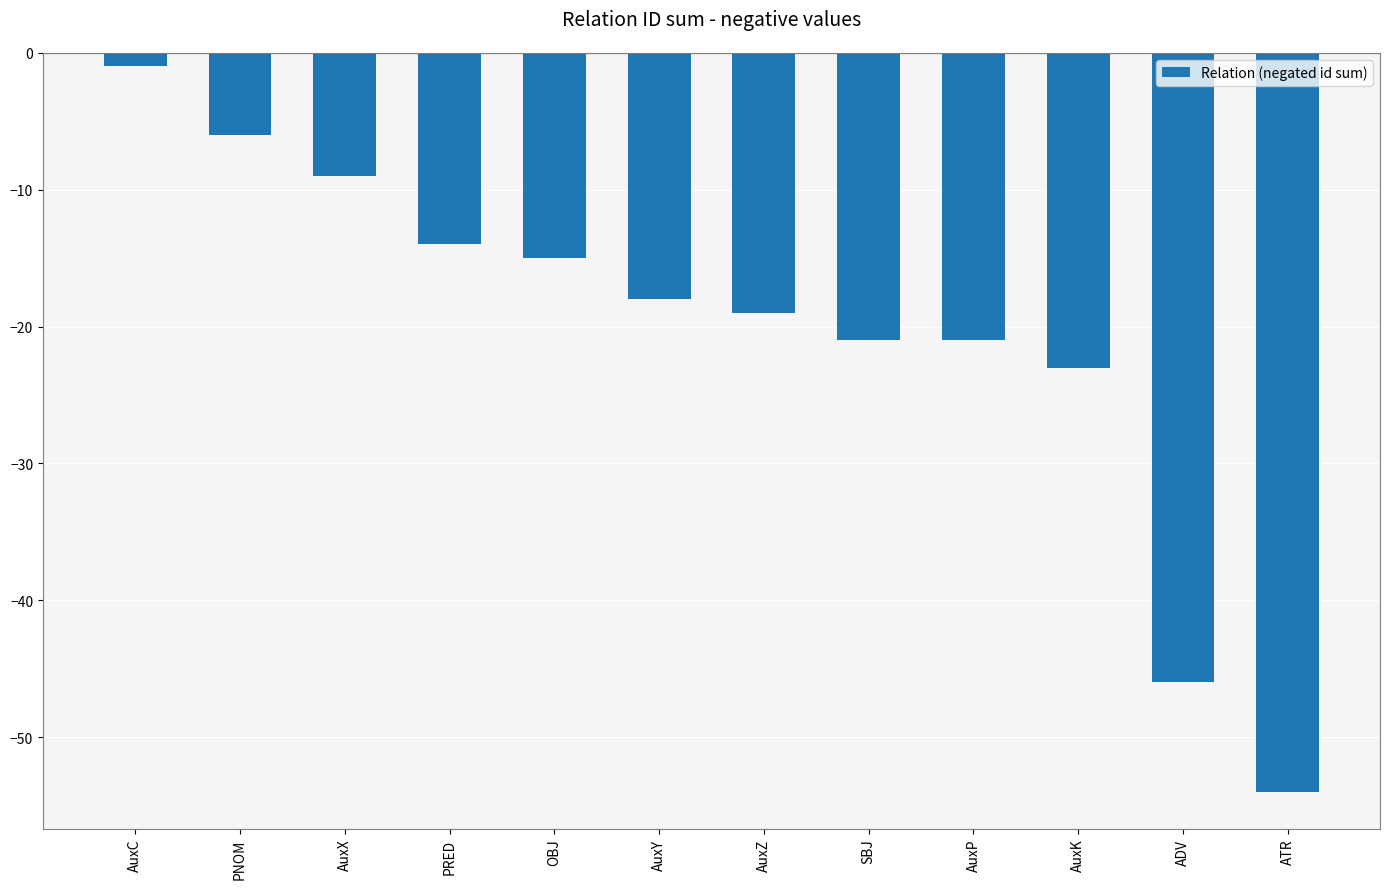

Reading left to right, list all the values displayed in this chart.

AuxC=-1	PNOM=-6	AuxX=-9	PRED=-14	OBJ=-15	AuxY=-18	AuxZ=-19	SBJ=-21	AuxP=-21	AuxK=-23	ADV=-46	ATR=-54